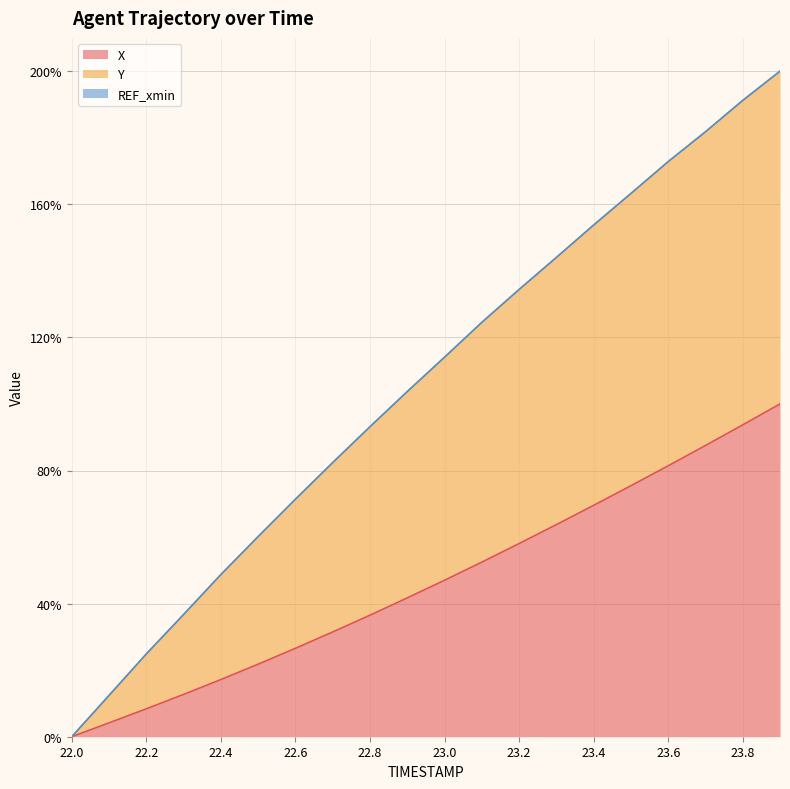

How many values in X are above zero?

19